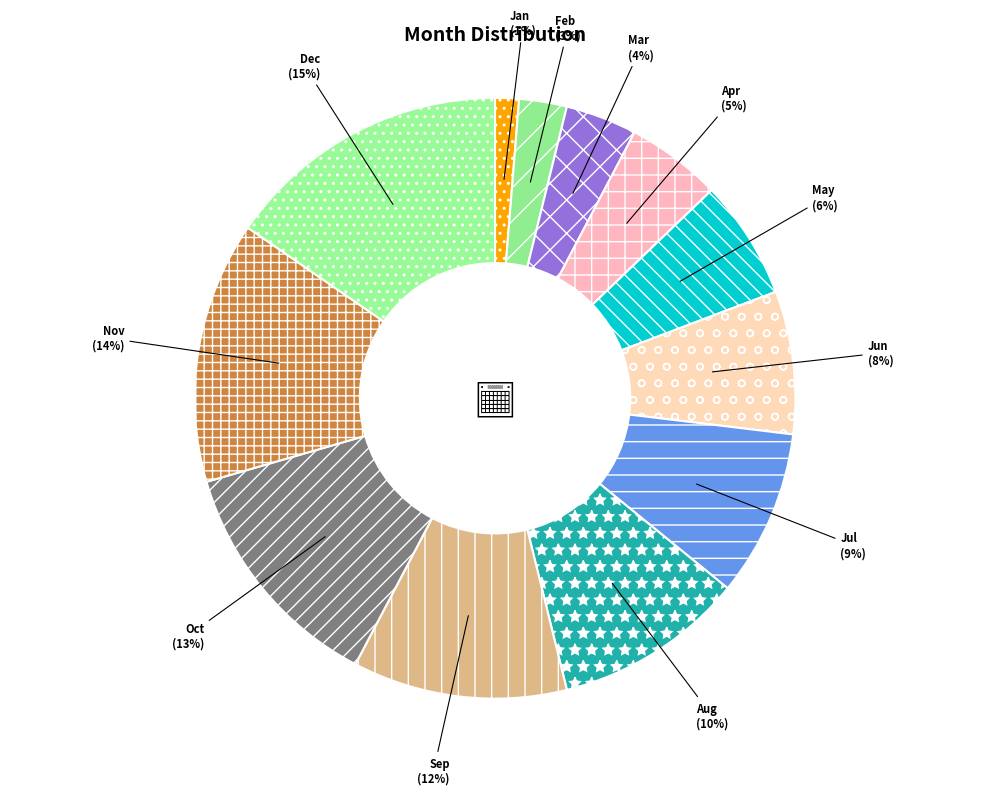

Which has a higher value, Jun or Jul?

Jul